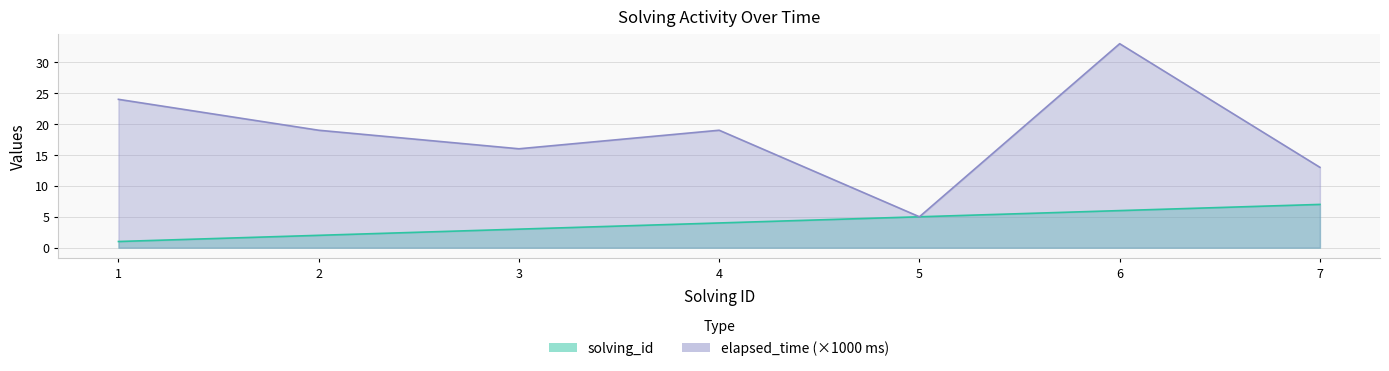

Reading right to left, list all the values displayed in this chart.

solving_id: 7	6	5	4	3	2	1
elapsed_time: 13	33	5	19	16	19	24